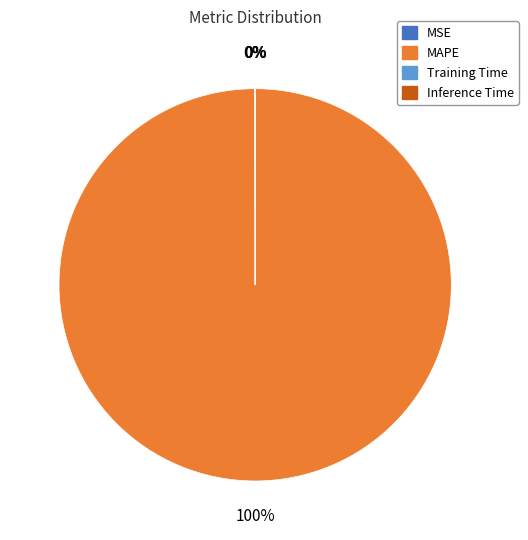

The MAPE slice represents 100% of the pie. True or false?

True